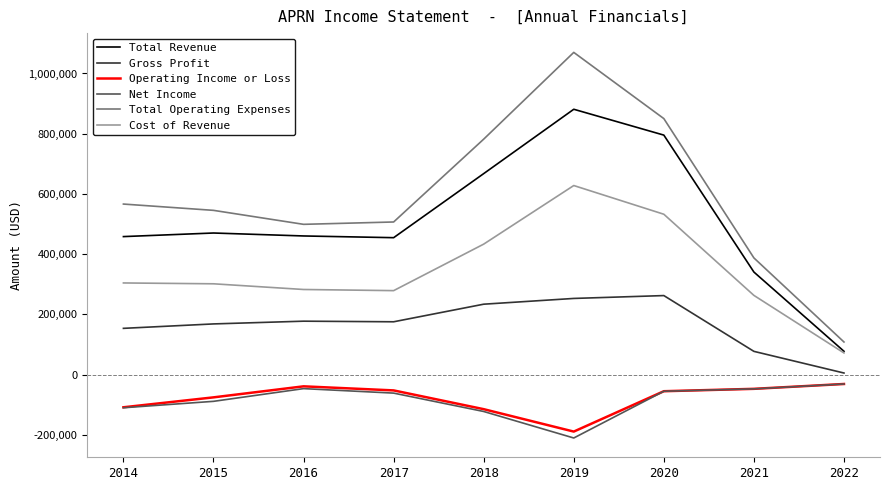

What is the approximate value of Net Income at 2014, to the nearest 100?

-109700